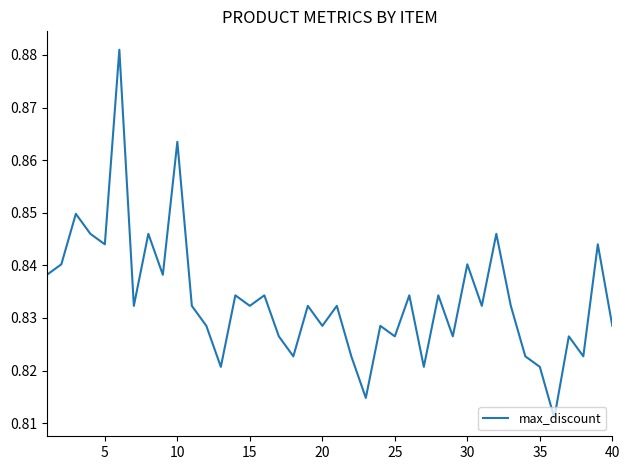

How many interior local peaks (higher than both neighbors) does the data have?

15